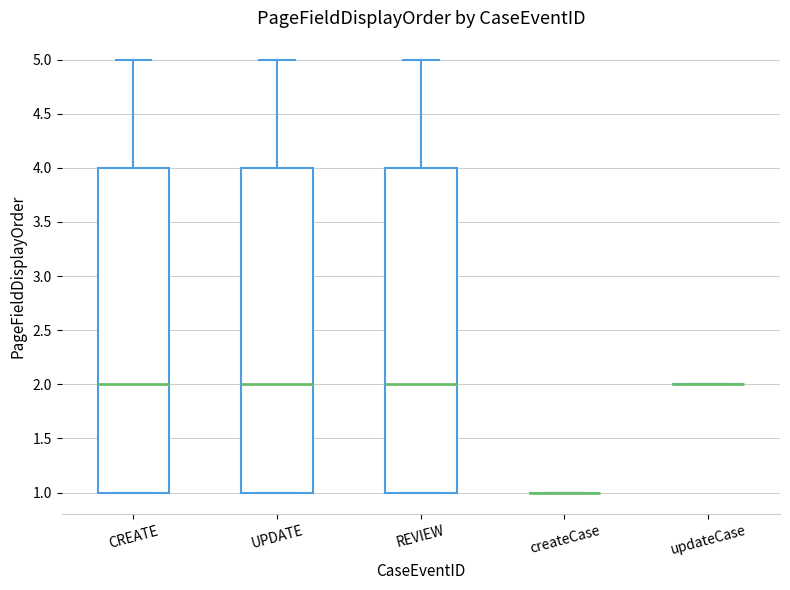

Where is the lower edge of the box for CREATE on the y-axis? The values are not printed on the chart, so give them approximately, as read against the axis.

1